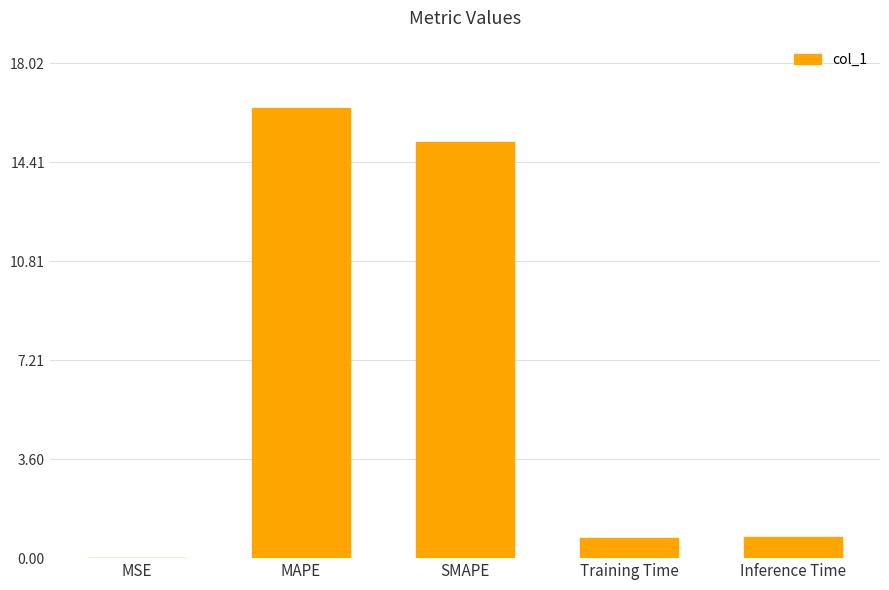

What is the sum of the values at Inference Time and Training Time?

1.5